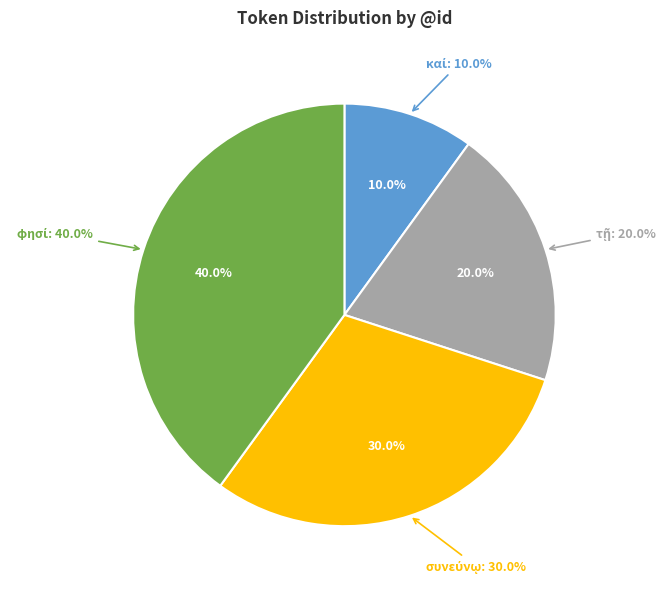

To the nearest percent, what portion does φησί represent?

40%